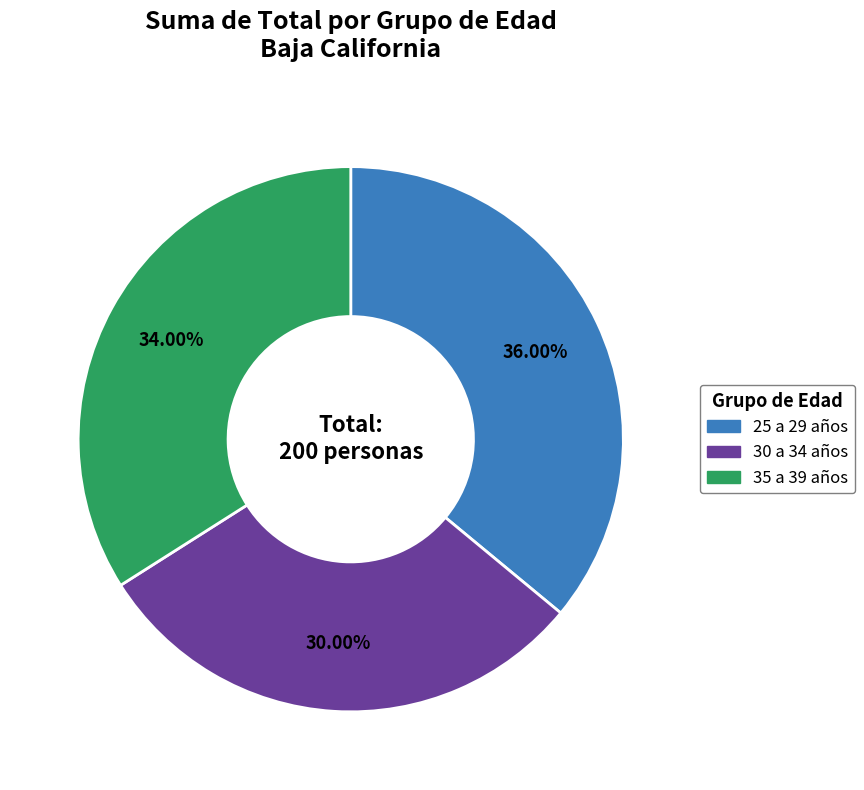

Which category has the smallest portion of the pie?

30 a 34 años